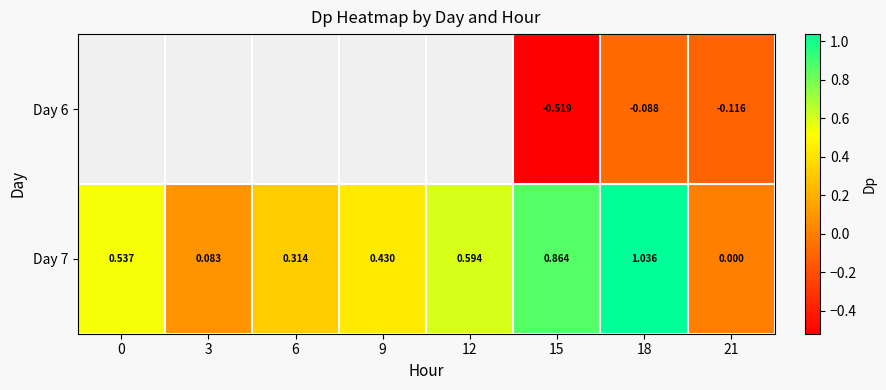

Which category has the lowest value across all series?

15